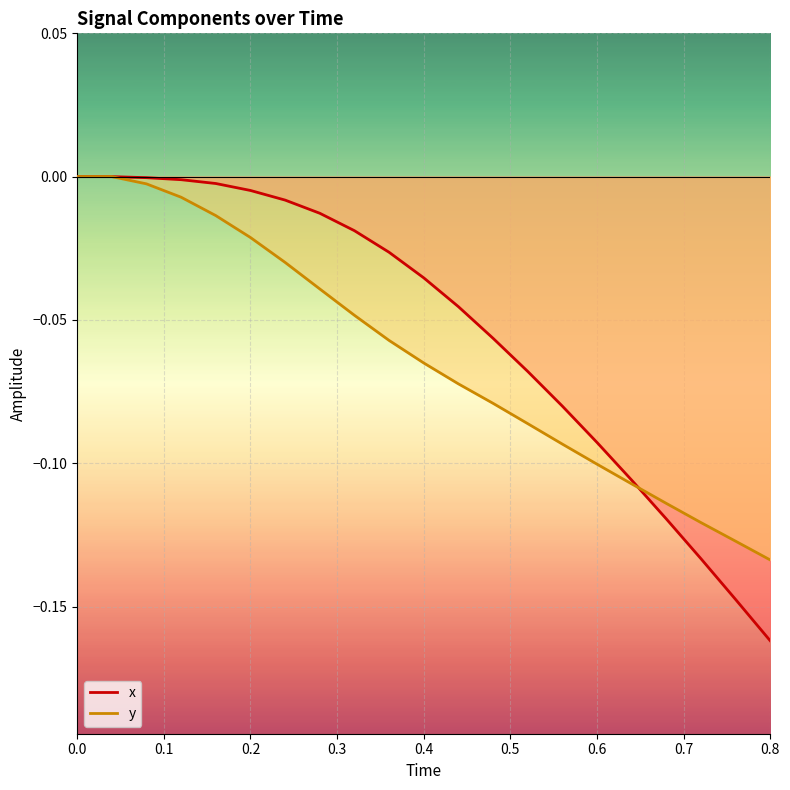

The y series shows -0.1 at 0.6. True or false?

False